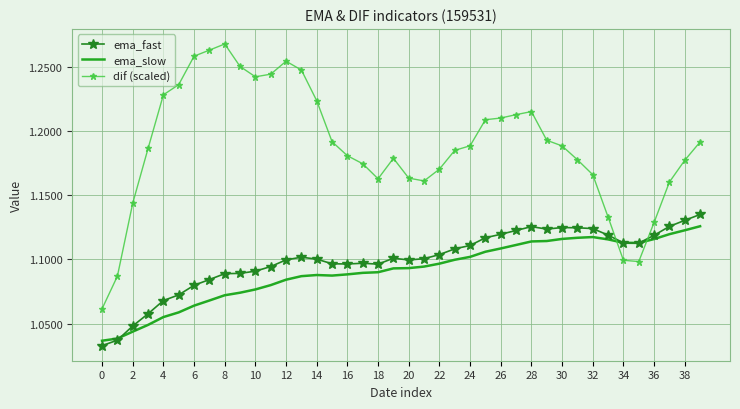

Which series has the largest total across all categories?

dif (scaled)